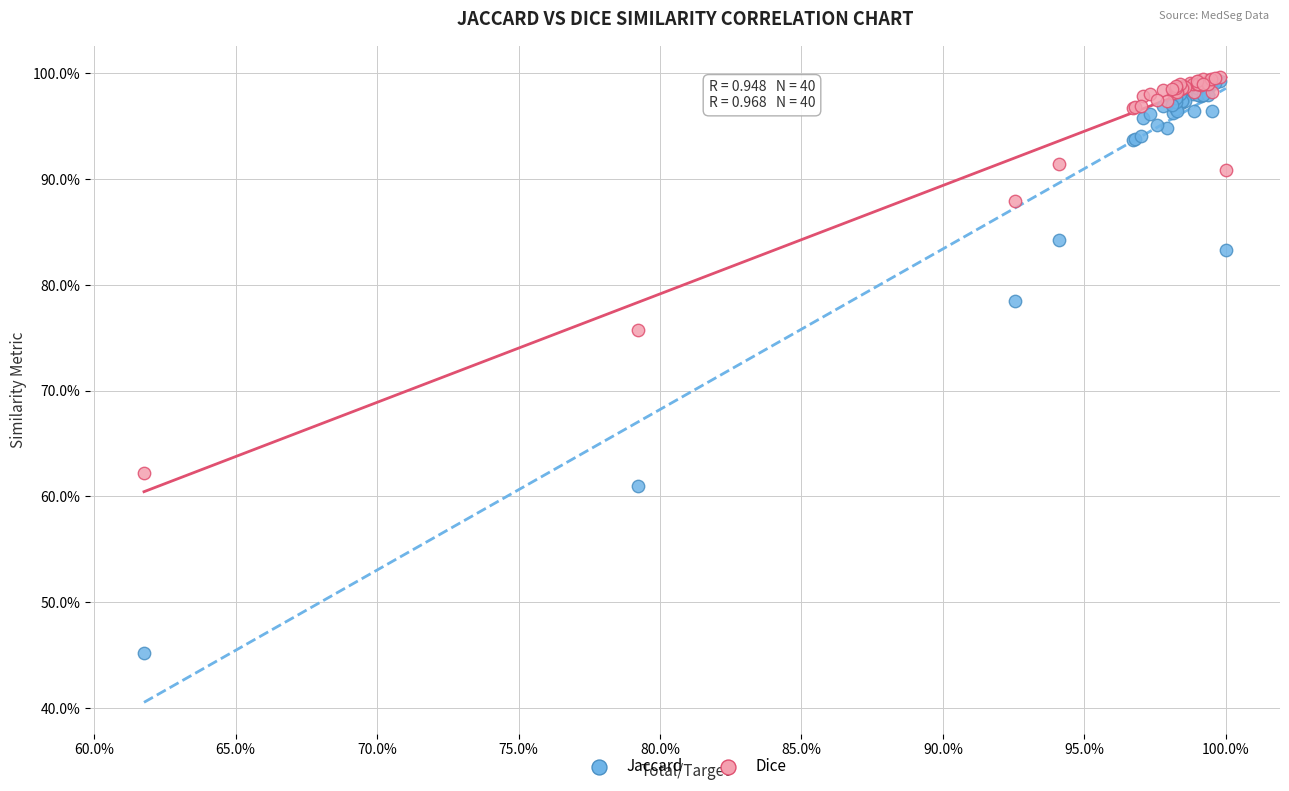

What are all the series names shown in the legend?

Jaccard, Dice